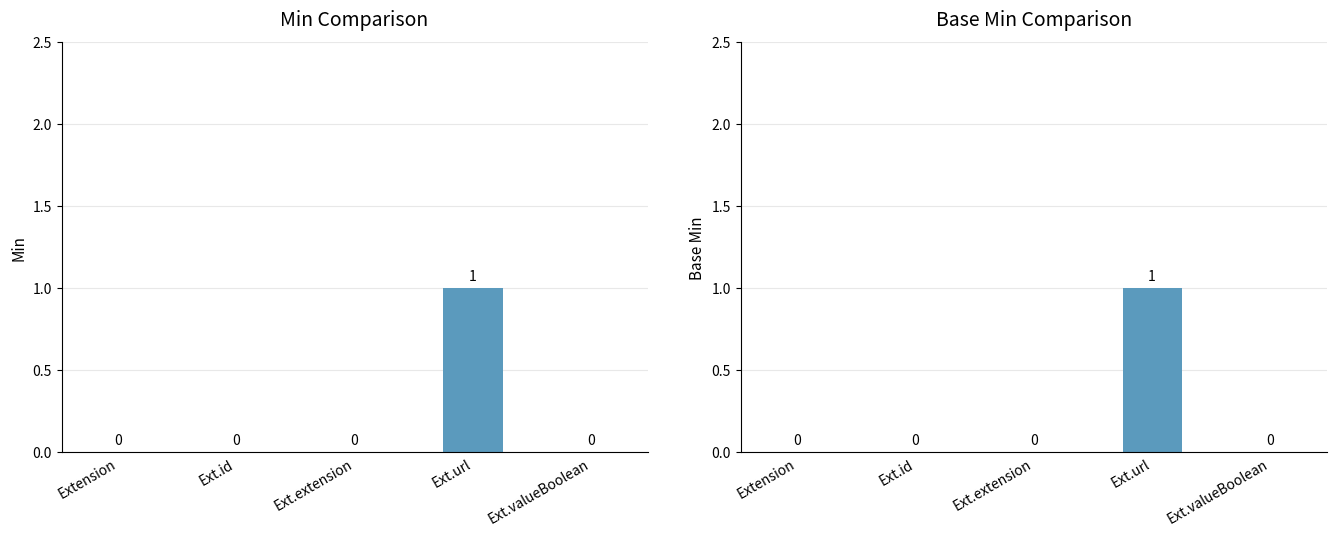

What position from the right is Extension?

5